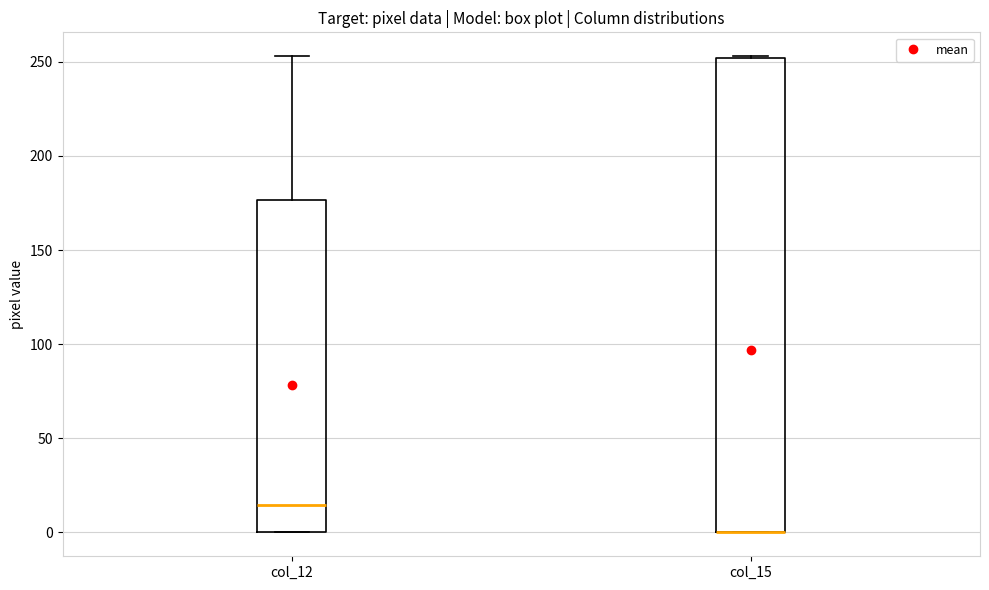

Which box is the tallest, from its lower edge to its upper edge?

col_15